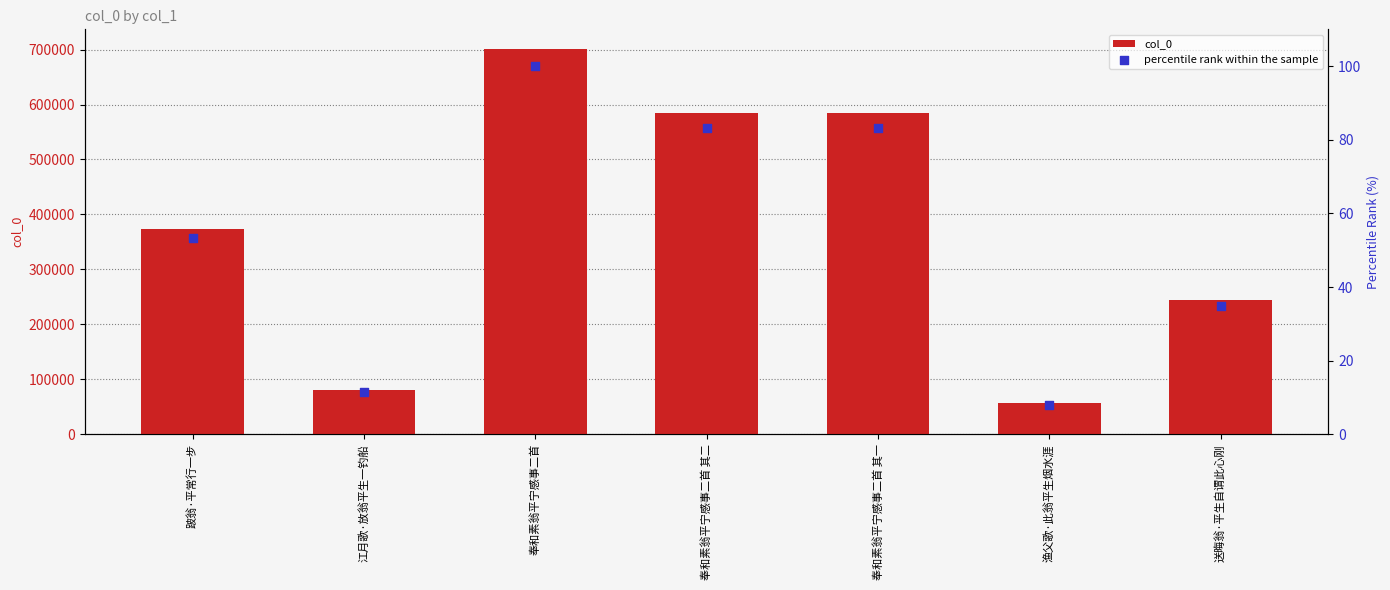

What is the total value across all series at 奉和素翁平宁感事二首?

701854.0